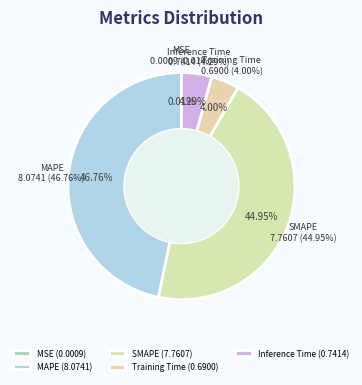

What percentage do Training Time and Inference Time together represent?

8.3%